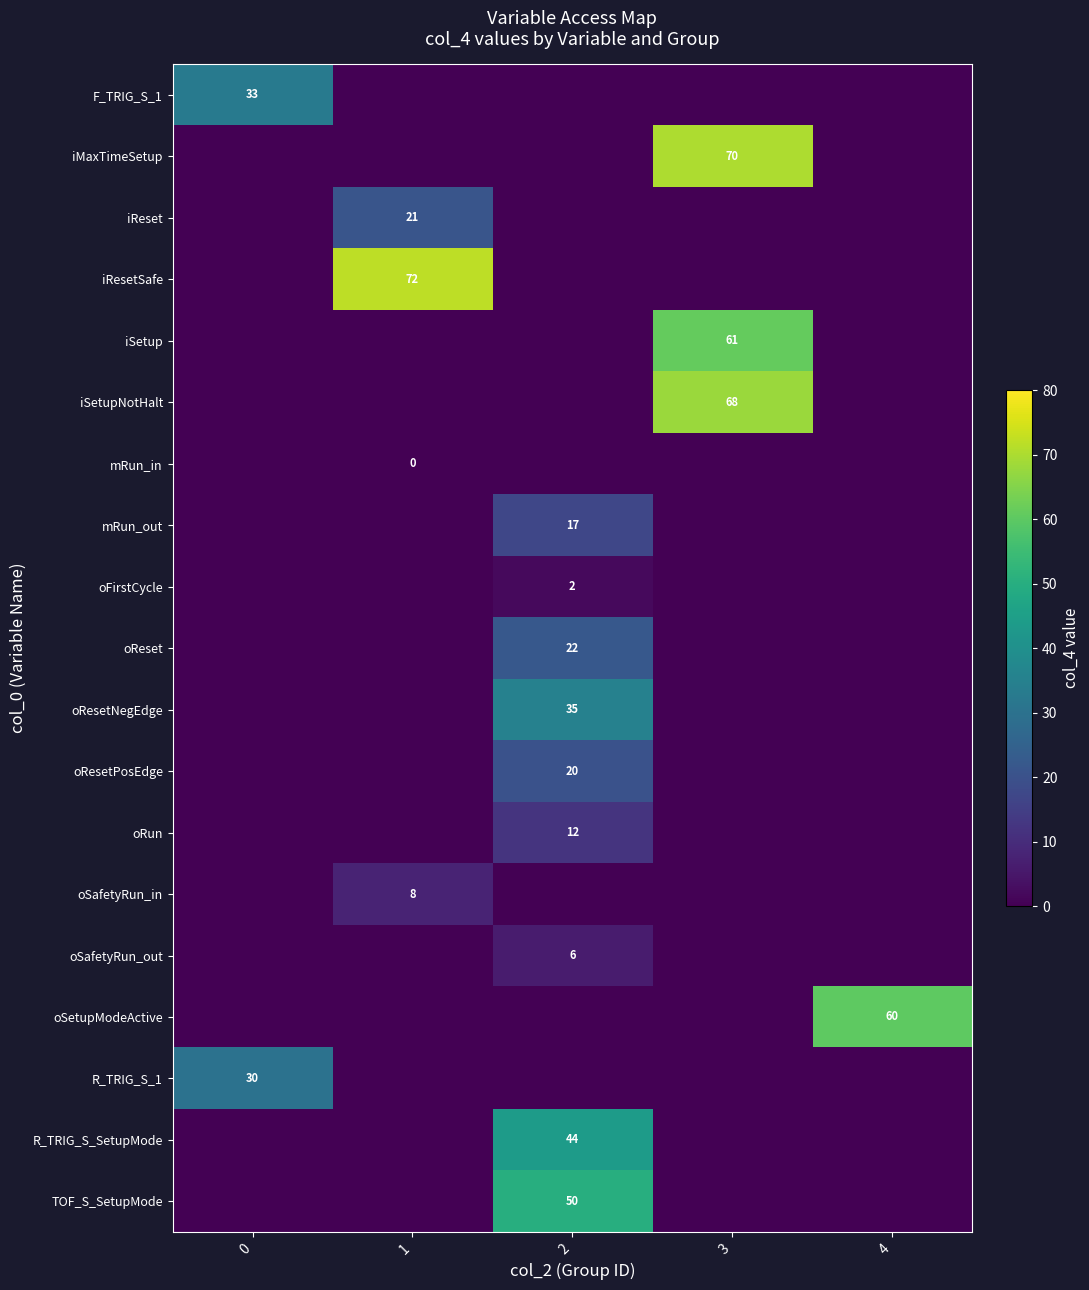

Is it true that oResetNegEdge equals 35 at 2?

True